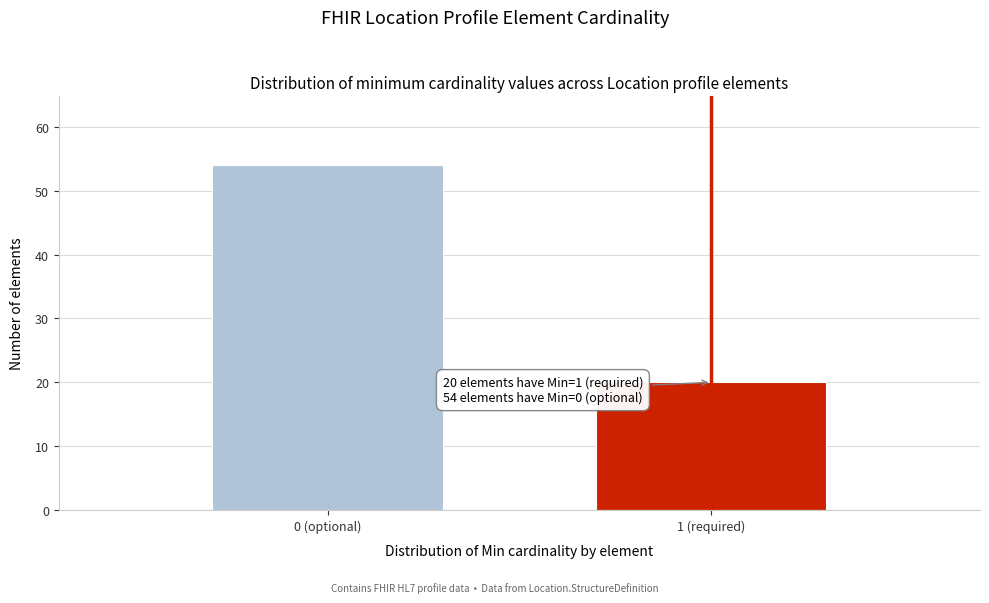

Reading left to right, extract all data points from this chart.

54	20